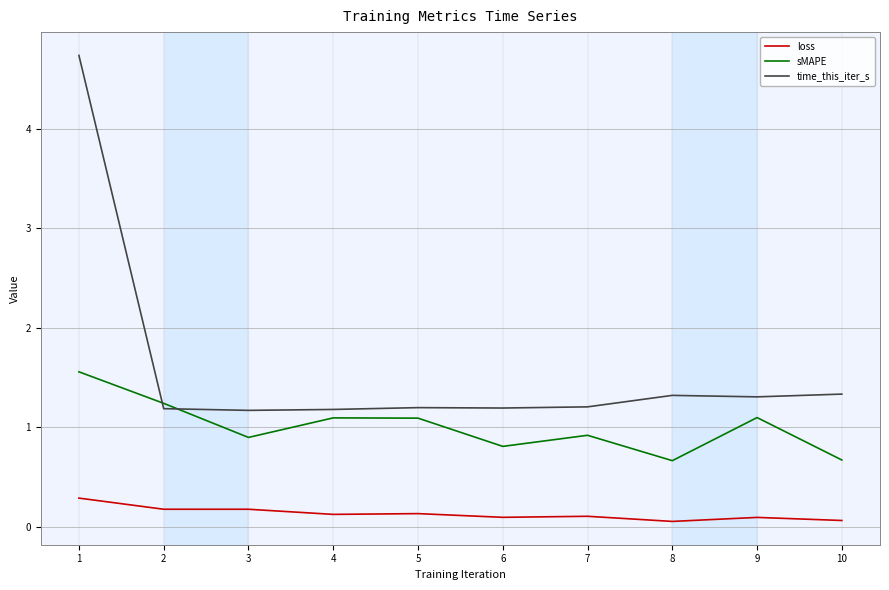

The time_this_iter_s series shows 1.2 at 7. True or false?

True